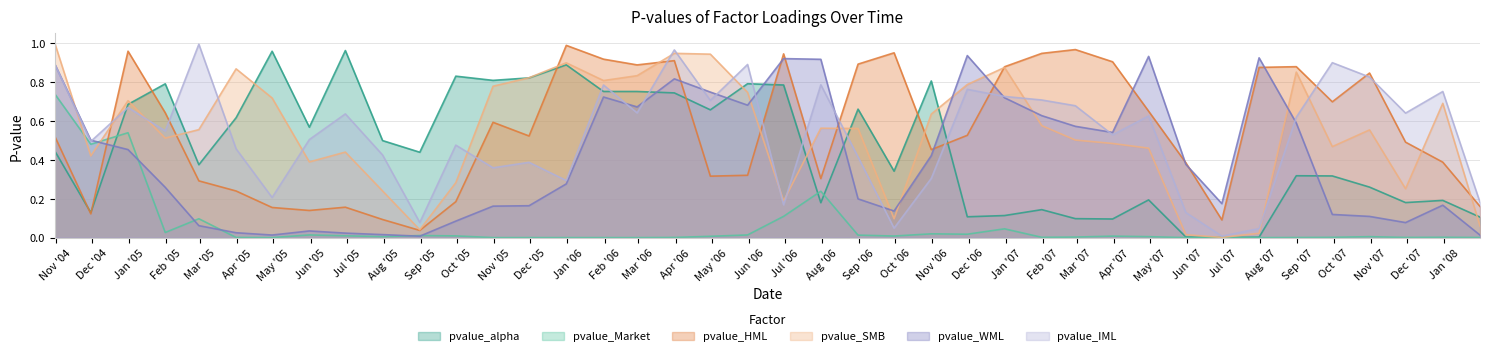

True or false: pvalue_Market and pvalue_IML cross at least once.

False